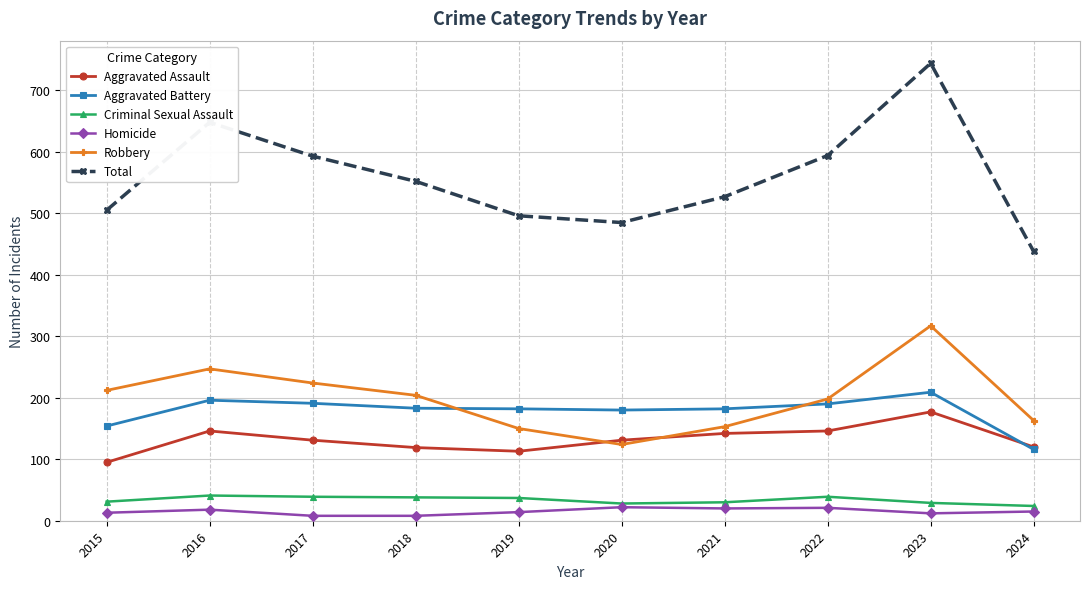

What is the value of the Homicide point at the 6th from the left?

22